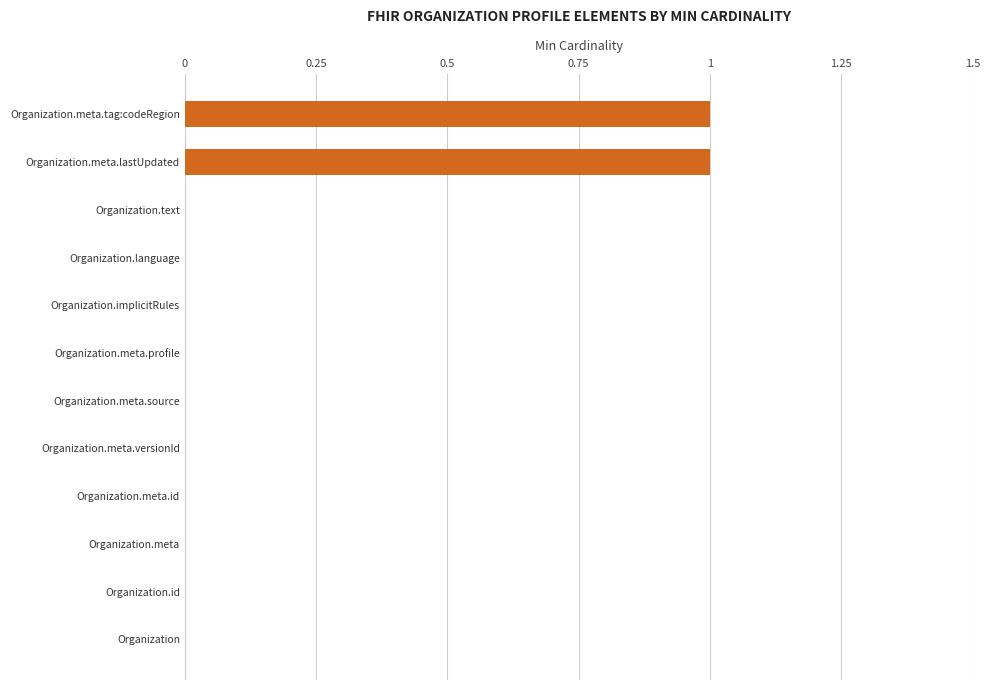

Is it true that the value at Organization.implicitRules is 0?

True